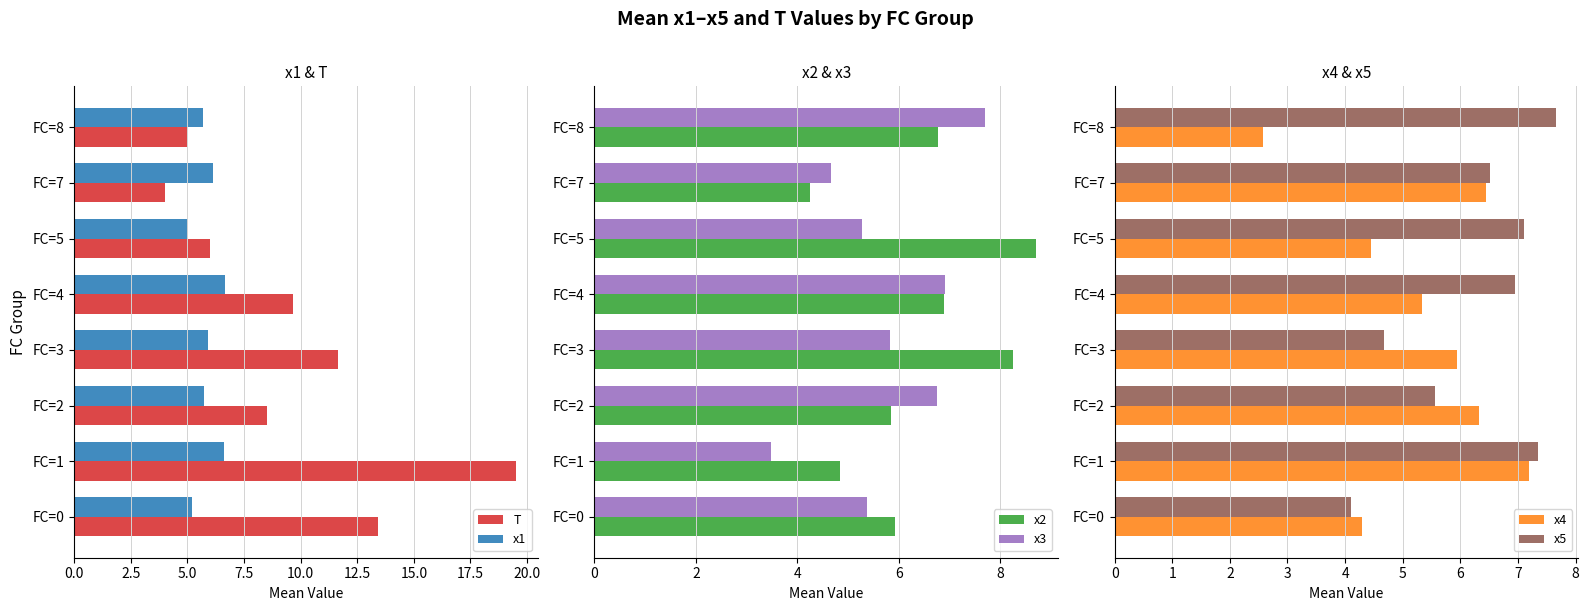

What is the difference between the maximum and second lowest values in the x2 series?

3.9